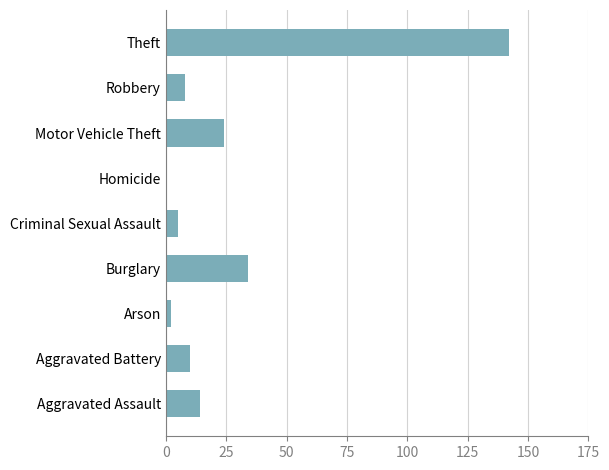

At which label is the value closest to 71?

Burglary